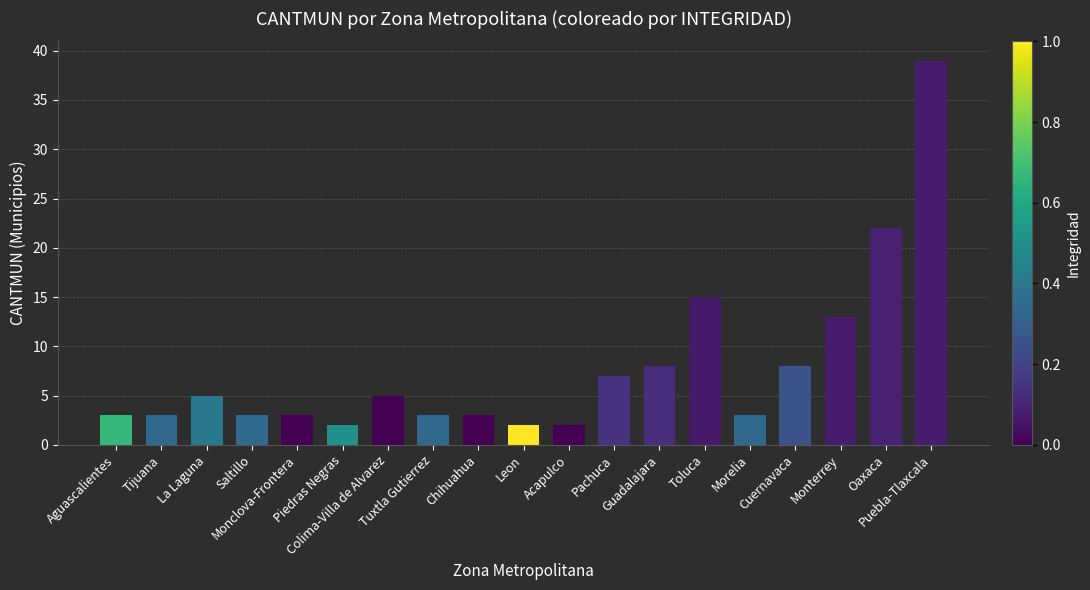

What is the value of the 5th bar from the left?

3